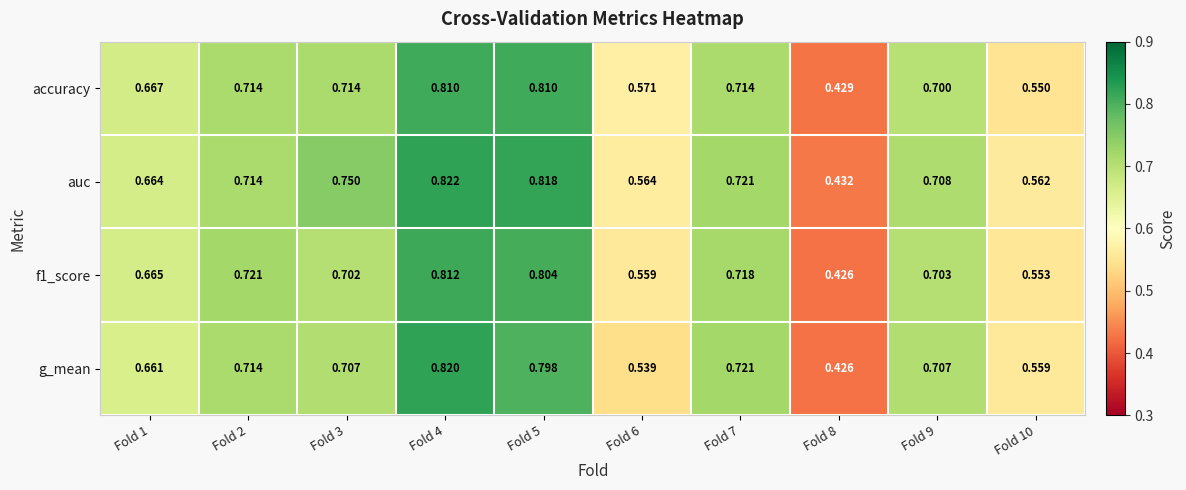

Which series has the largest range (max minus min)?

g_mean